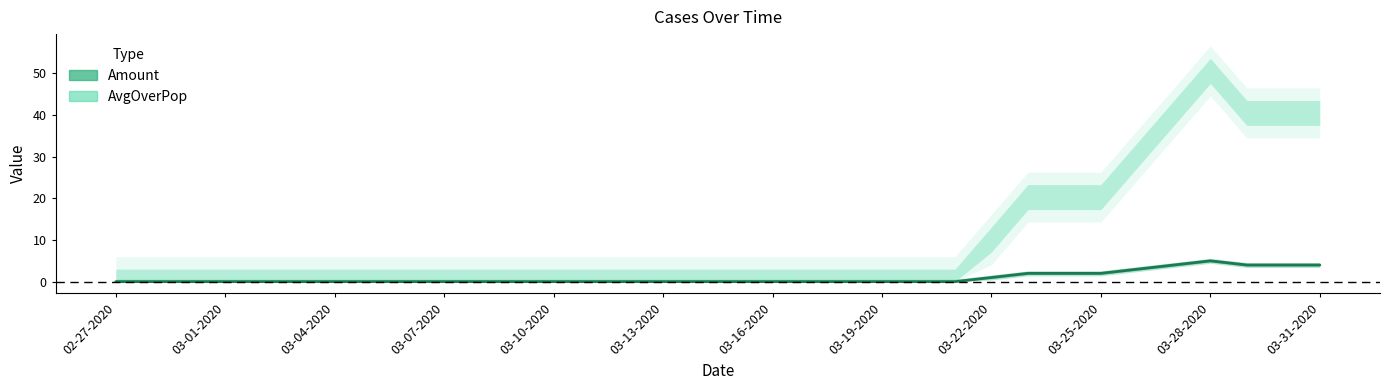

What is the maximum value shown in the chart?

5